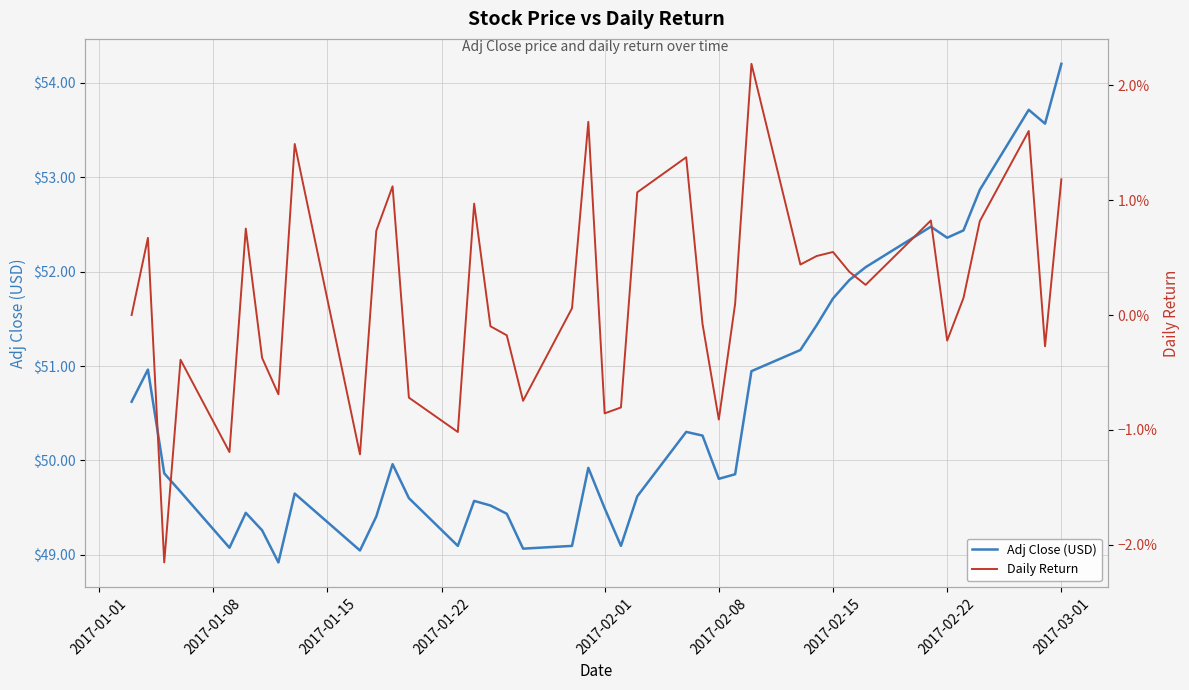

Which category has the highest value in the Adj Close (USD) series?

2017-03-01